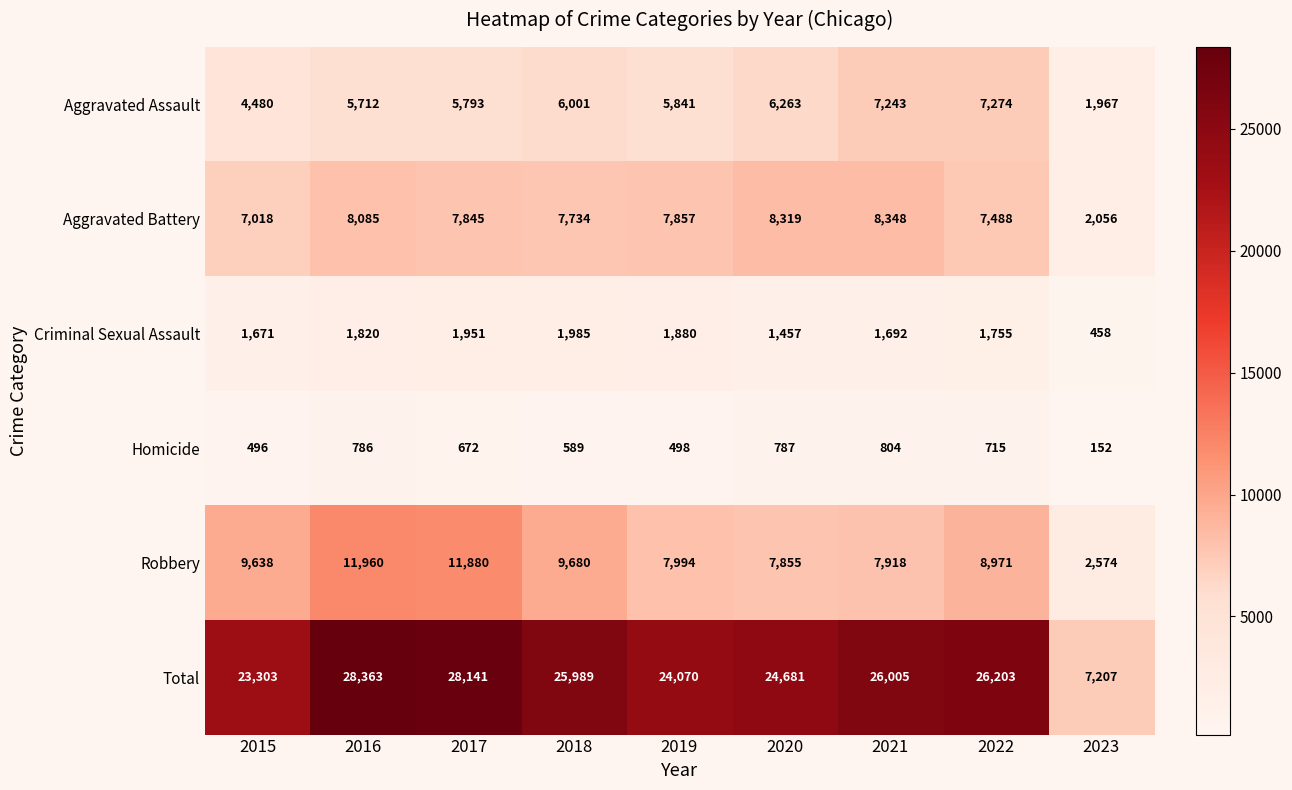

How many series are shown in this chart?

6